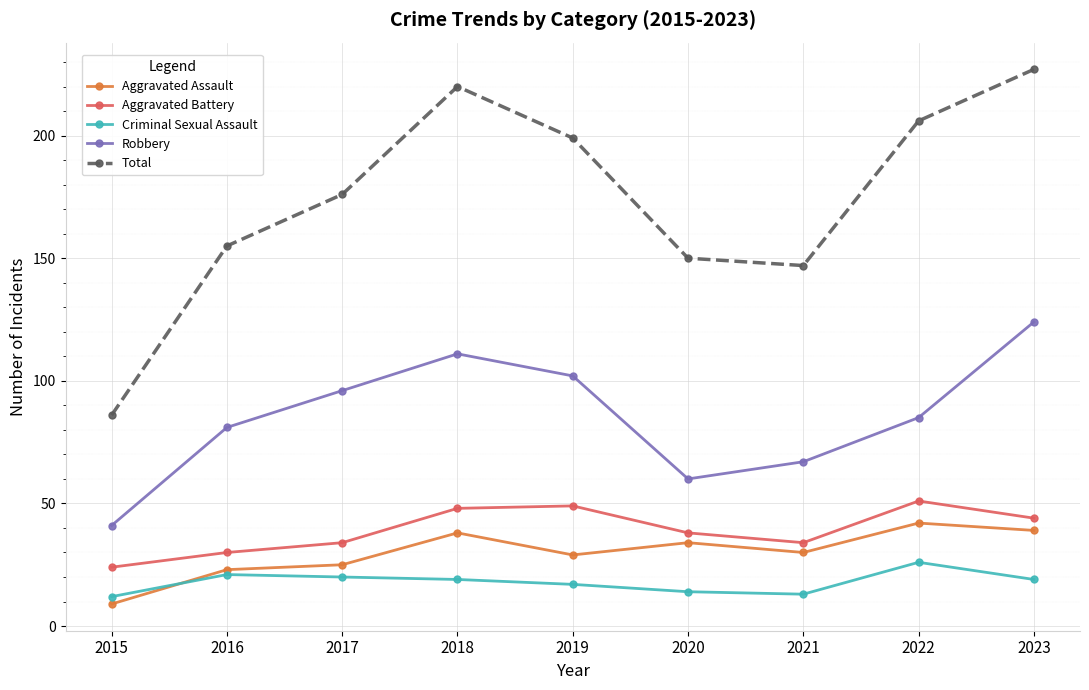

Reading right to left, extract all data points from this chart.

Aggravated Assault: 2023=39	2022=42	2021=30	2020=34	2019=29	2018=38	2017=25	2016=23	2015=9
Aggravated Battery: 2023=44	2022=51	2021=34	2020=38	2019=49	2018=48	2017=34	2016=30	2015=24
Criminal Sexual Assault: 2023=19	2022=26	2021=13	2020=14	2019=17	2018=19	2017=20	2016=21	2015=12
Robbery: 2023=124	2022=85	2021=67	2020=60	2019=102	2018=111	2017=96	2016=81	2015=41
Total: 2023=227	2022=206	2021=147	2020=150	2019=199	2018=220	2017=176	2016=155	2015=86